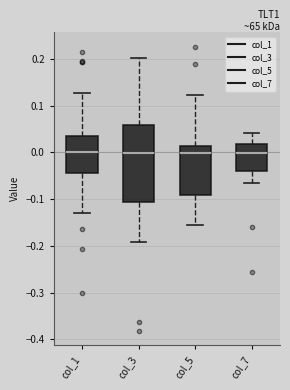

Reading left to right, read every box against the y-axis: the position of its median line, the range the box covers, and the ends of its whiskers. The values are not printed on the chart, so give them approximately, as read against the axis.

col_1: median 0.00, box -0.04 to 0.04, whiskers -0.13 to 0.13
col_3: median 0.00, box -0.11 to 0.06, whiskers -0.19 to 0.20
col_5: median 0.00, box -0.09 to 0.01, whiskers -0.15 to 0.12
col_7: median 0.00, box -0.04 to 0.02, whiskers -0.06 to 0.04